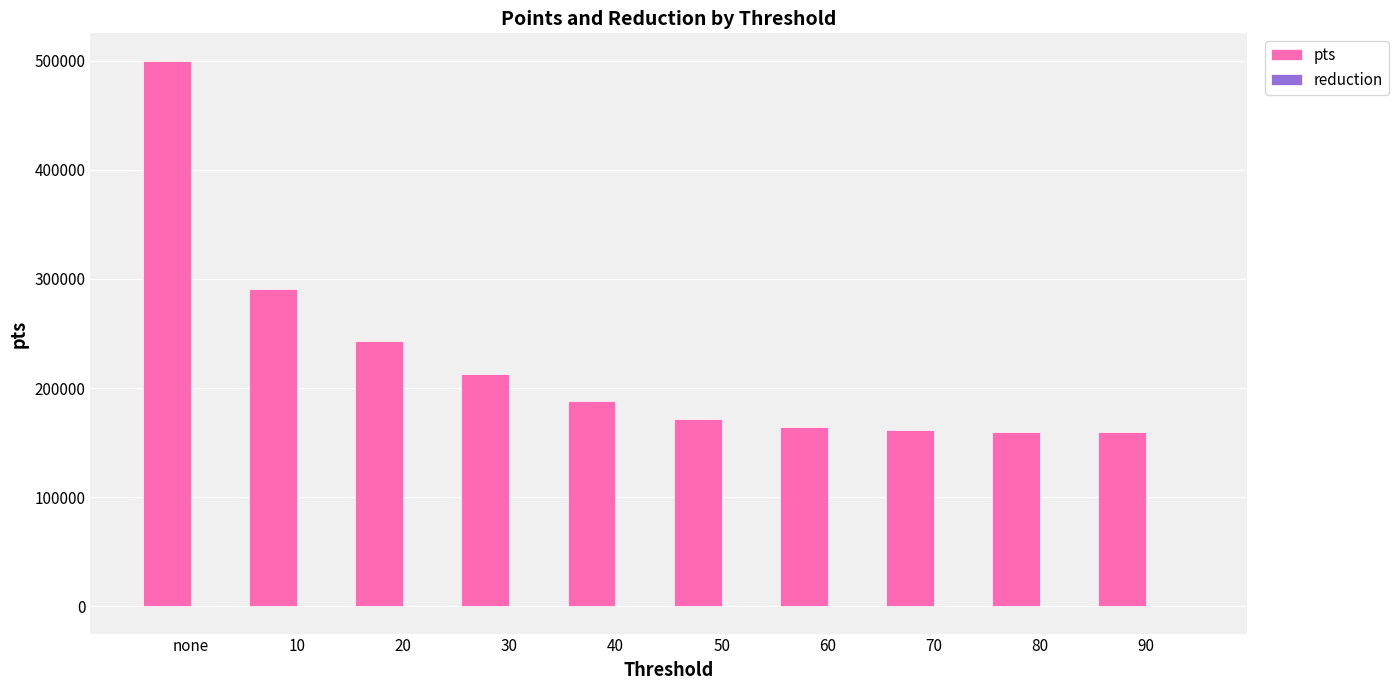

Between none and 80, which series saw the biggest shift?

pts